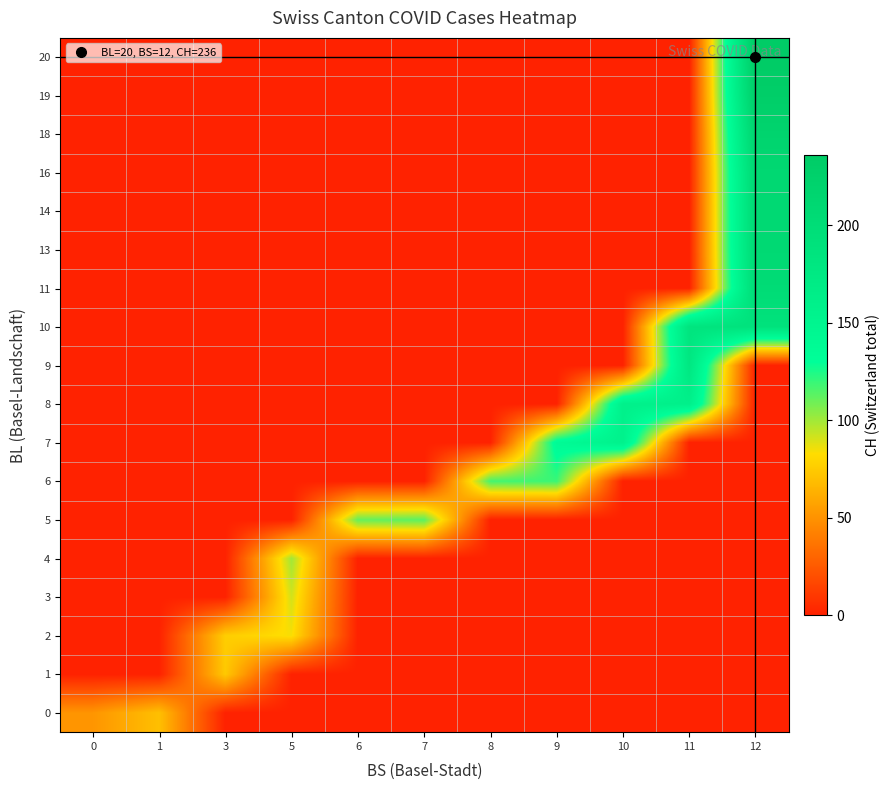

At how many categories does at least one series exceed 63?

10